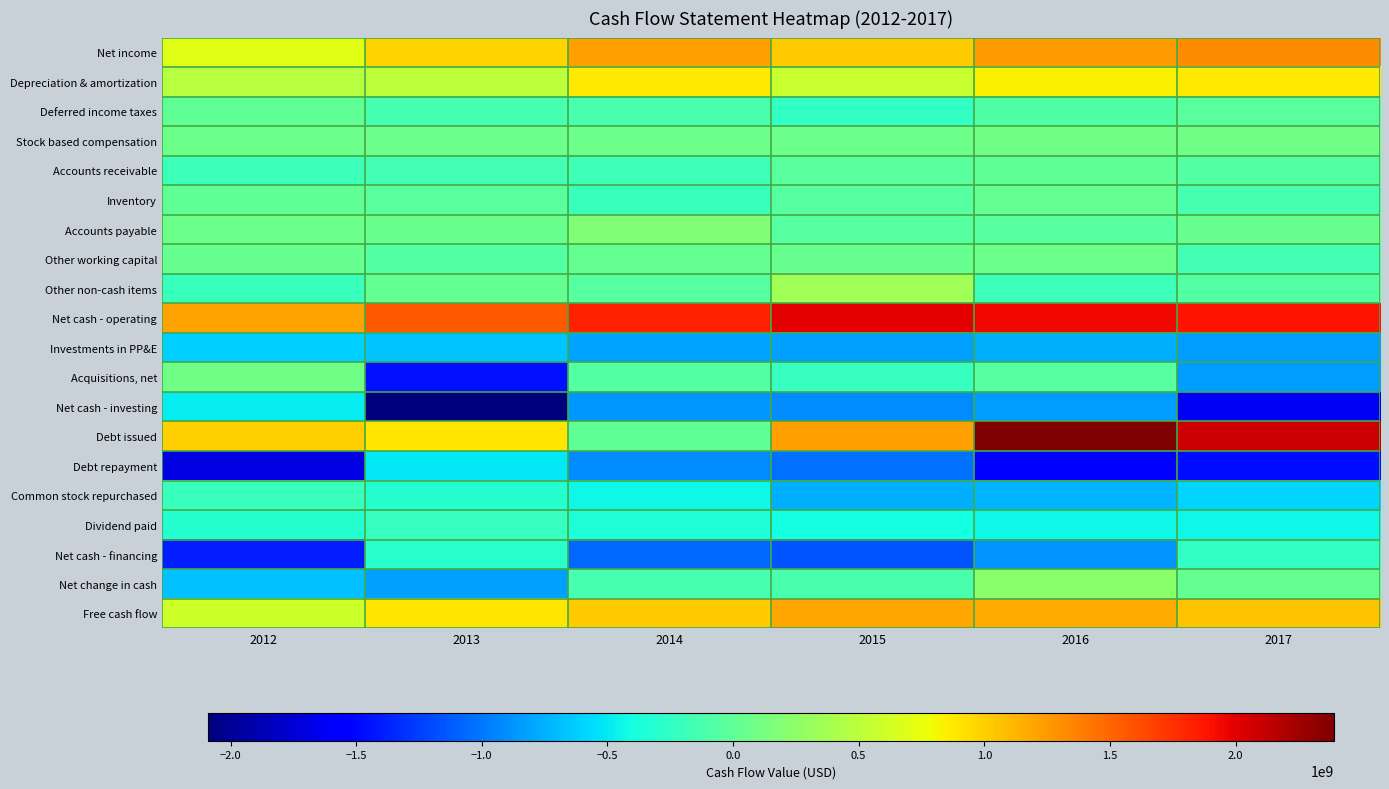

Rank the series at 2017 from lowest to highest value.

Net cash - investing, Debt repayment, Investments in PP&E, Acquisitions, net, Common stock repurchased, Dividend paid, Net cash - financing, Other working capital, Inventory, Other non-cash items, Accounts receivable, Deferred income taxes, Net change in cash, Accounts payable, Stock based compensation, Depreciation & amortization, Free cash flow, Net income, Net cash - operating, Debt issued